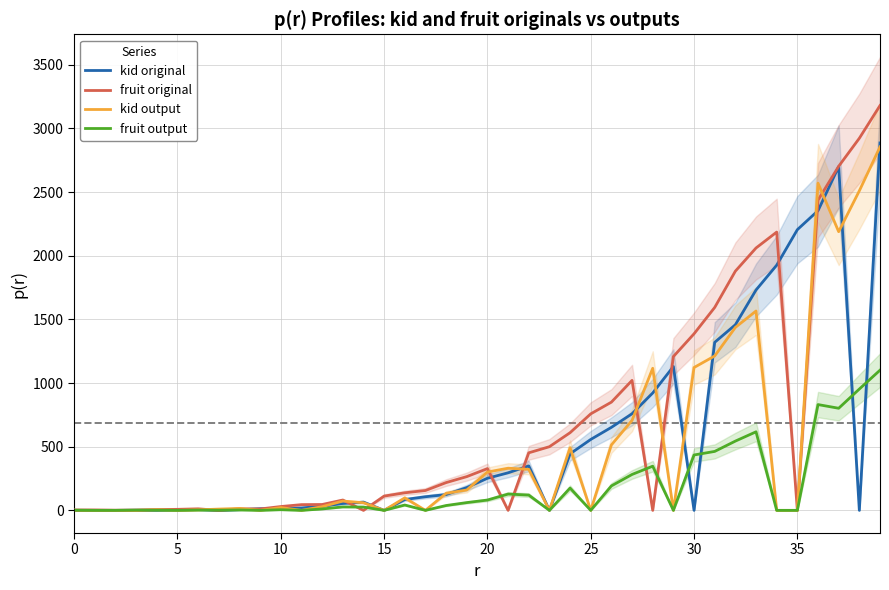

How many interior local valleys does the kid original series have?

5